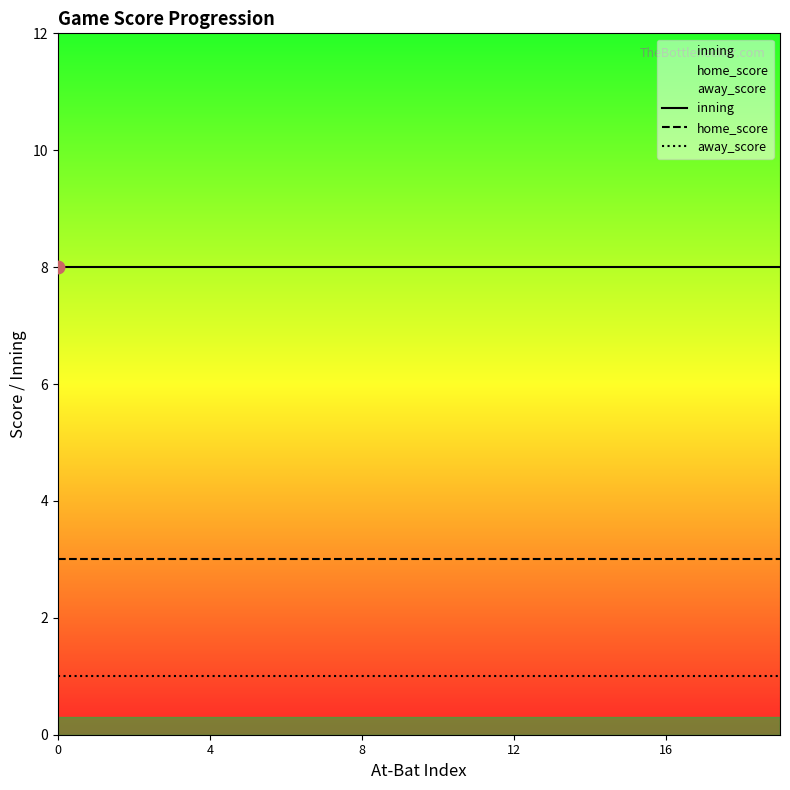

What is the total value across all series at 0?

12